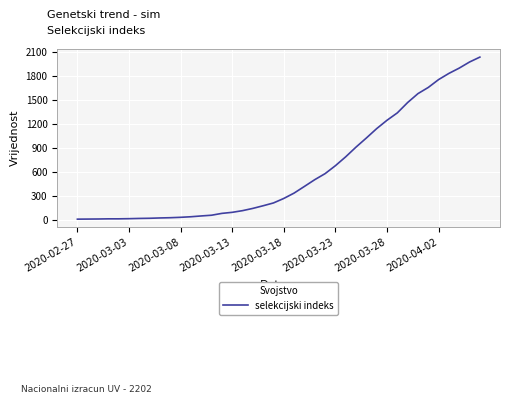

What is the difference between the maximum and minimum values?

2019